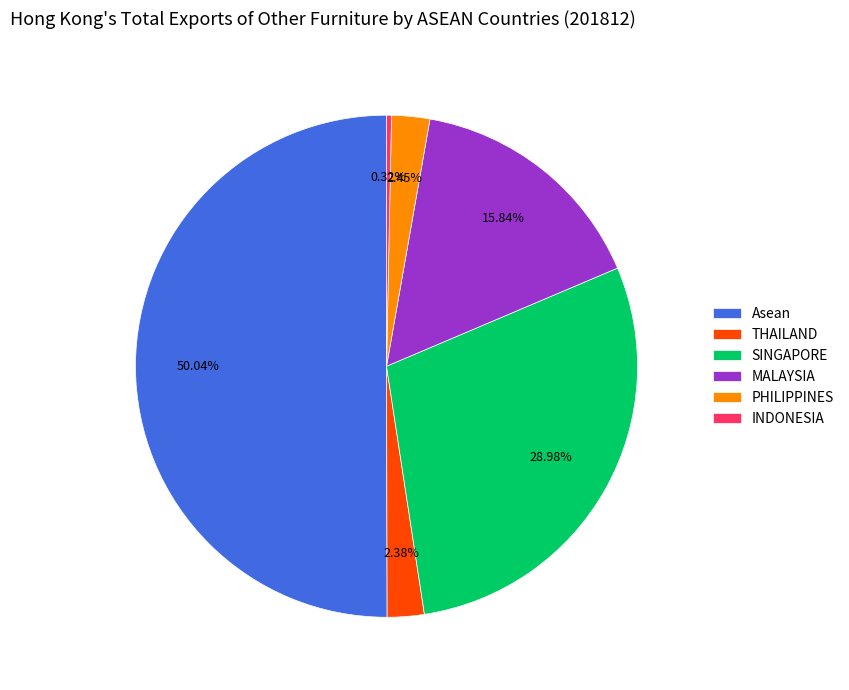

Which slice is the smallest?

INDONESIA